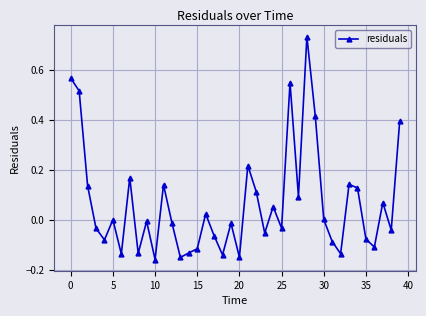

True or false: there are more than 0 points higher than both neighbors.

True